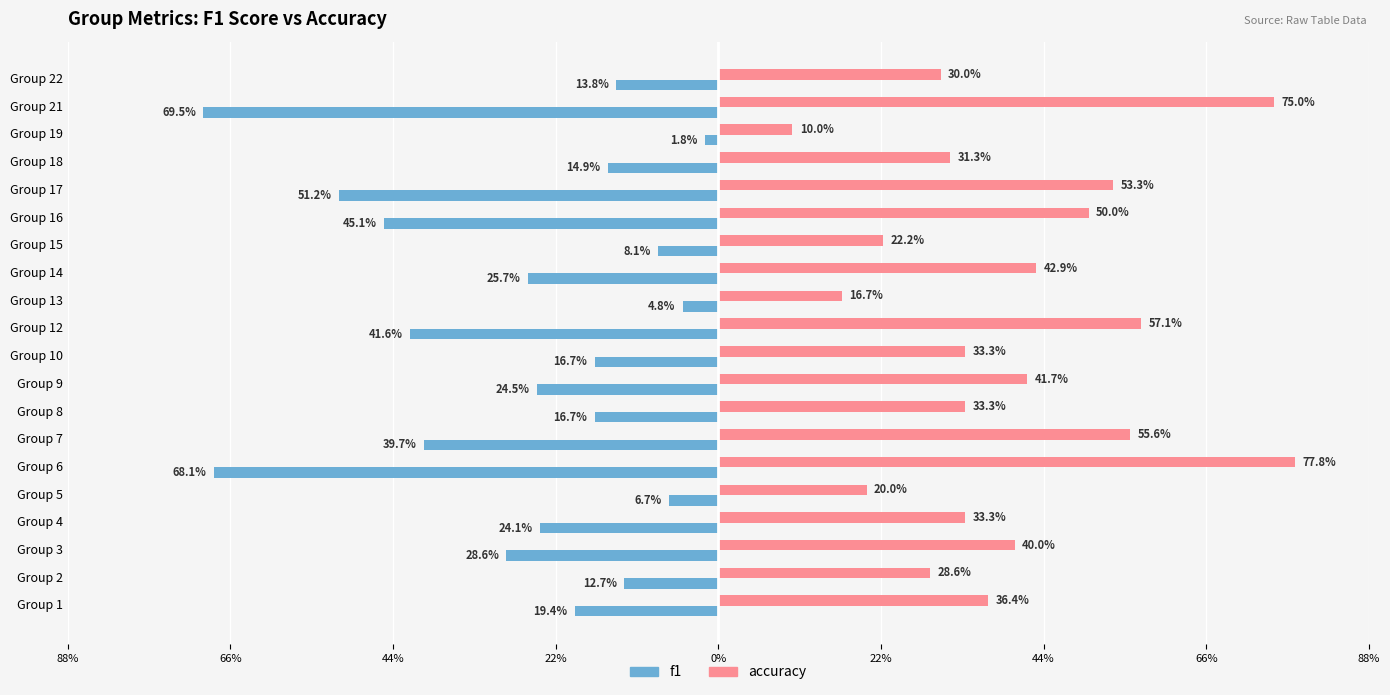

What are all the series names shown in the legend?

f1, accuracy